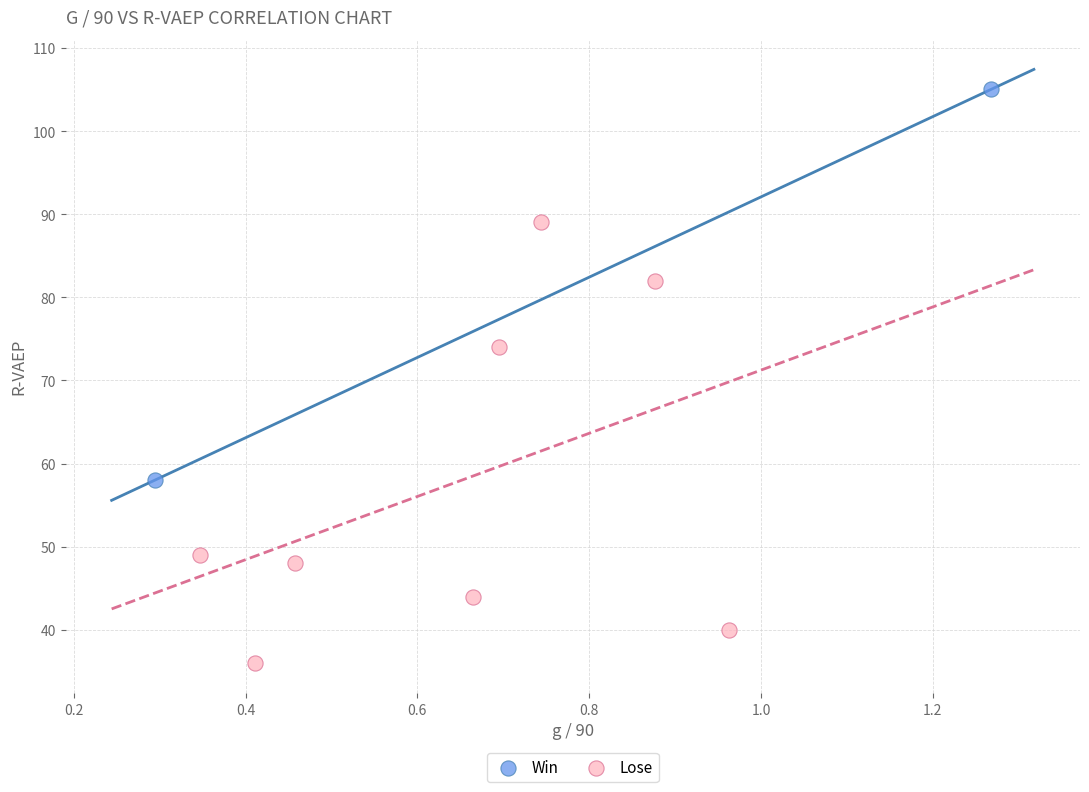

What are all the series names shown in the legend?

Win, Lose